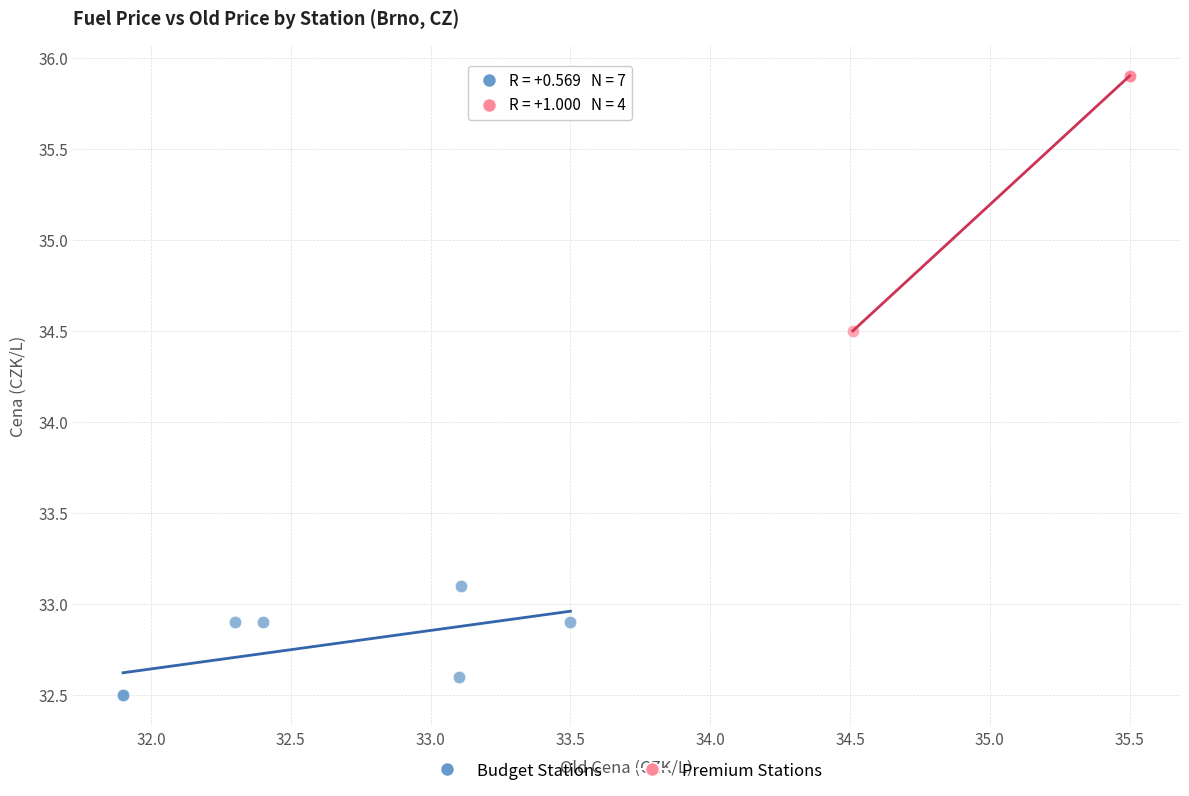

Which series contains the highest Y value?

Premium Stations